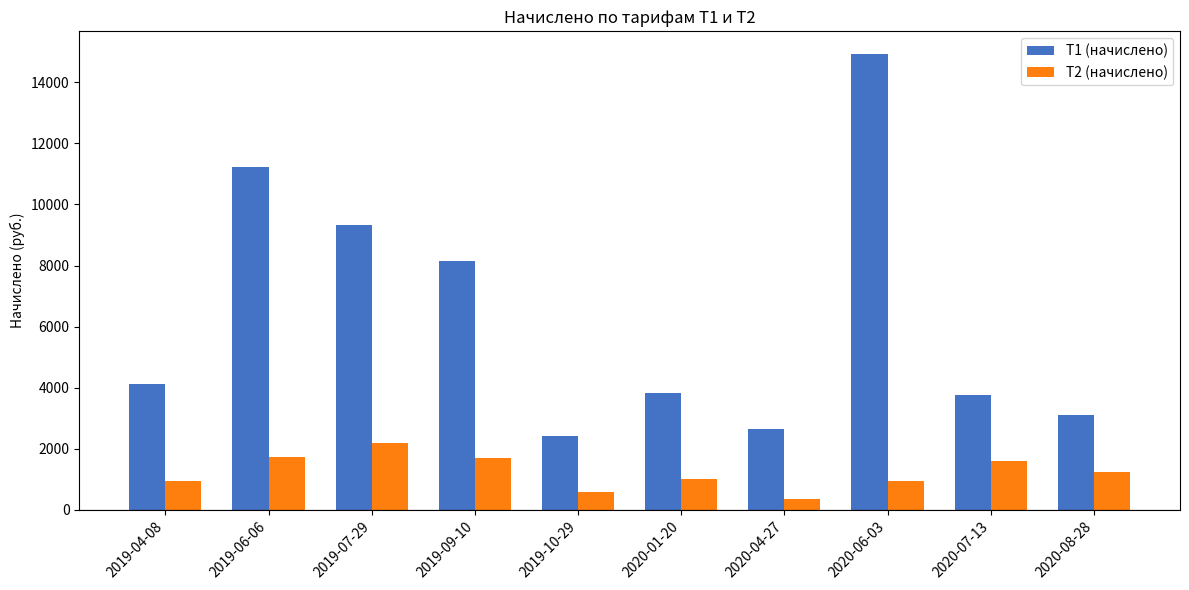

Which series has the widest spread of values?

T1 (начислено)